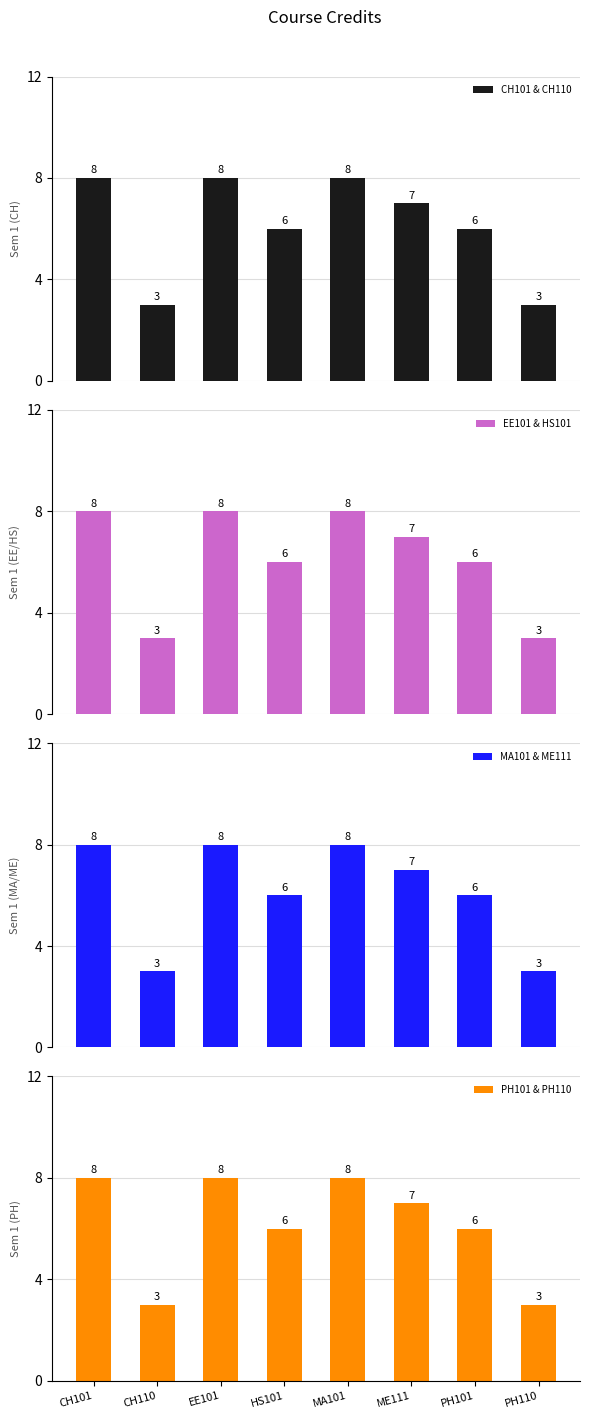

Are the bars horizontal?

No